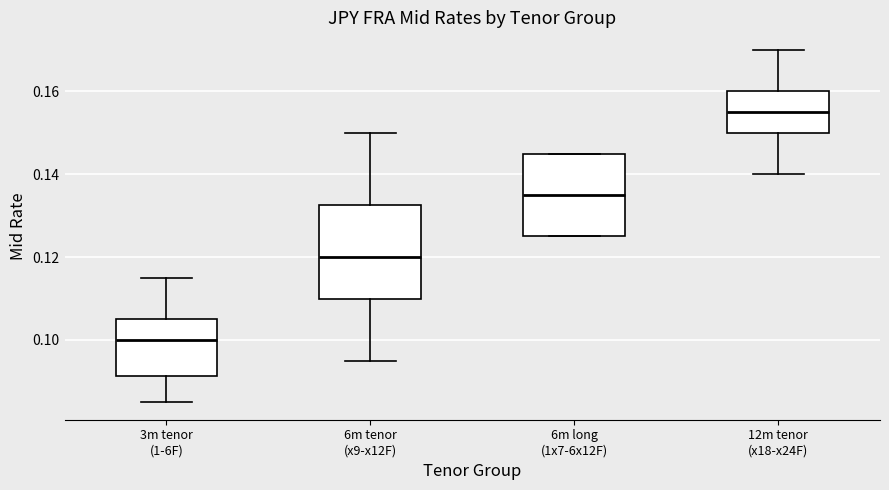

Reading left to right, read every box against the y-axis: the position of its median line, the range the box covers, and the ends of its whiskers. The values are not printed on the chart, so give them approximately, as read against the axis.

3m tenor (1-6F): median 0.100, box 0.092 to 0.106, whiskers 0.086 to 0.116
6m tenor (x9-x12F): median 0.120, box 0.110 to 0.132, whiskers 0.096 to 0.150
6m long (1x7-6x12F): median 0.136, box 0.126 to 0.146, whiskers 0.126 to 0.146
12m tenor (x18-x24F): median 0.156, box 0.150 to 0.160, whiskers 0.140 to 0.170